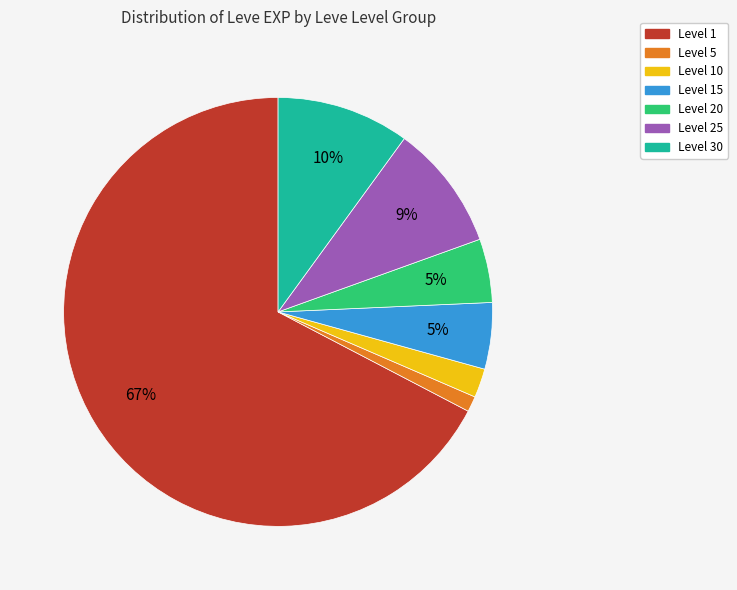

Is there any slice that represents more than half of the pie?

Yes